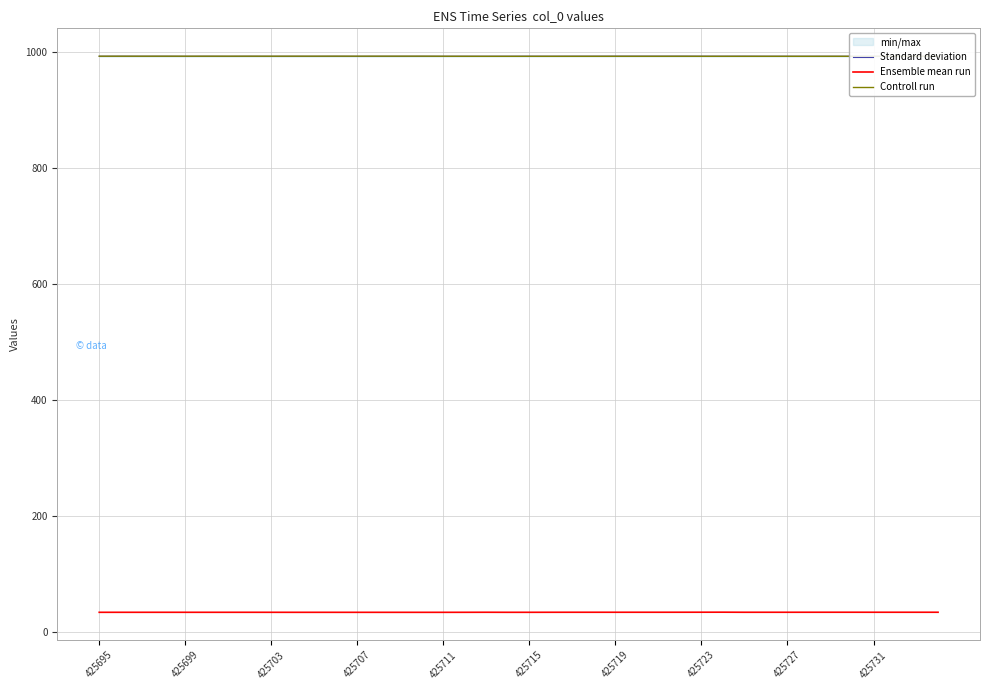

The value of Standard deviation at 27 is 414.2. True or false?

False